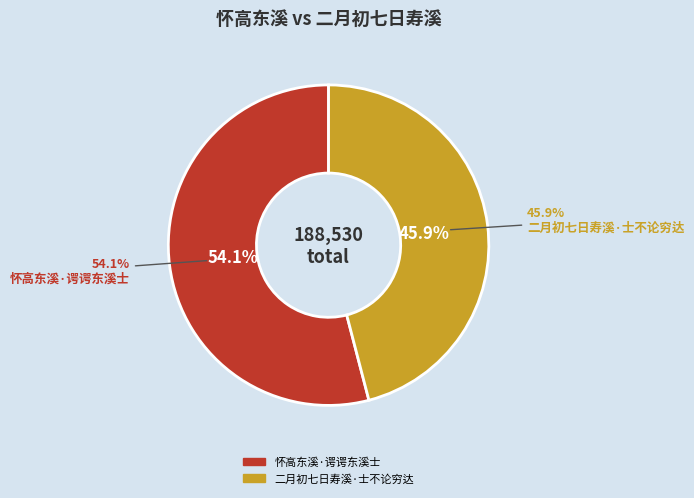

What percentage do 二月初七日寿溪·士不论穷达 and 怀高东溪·谔谔东溪士 together represent?

100.0%